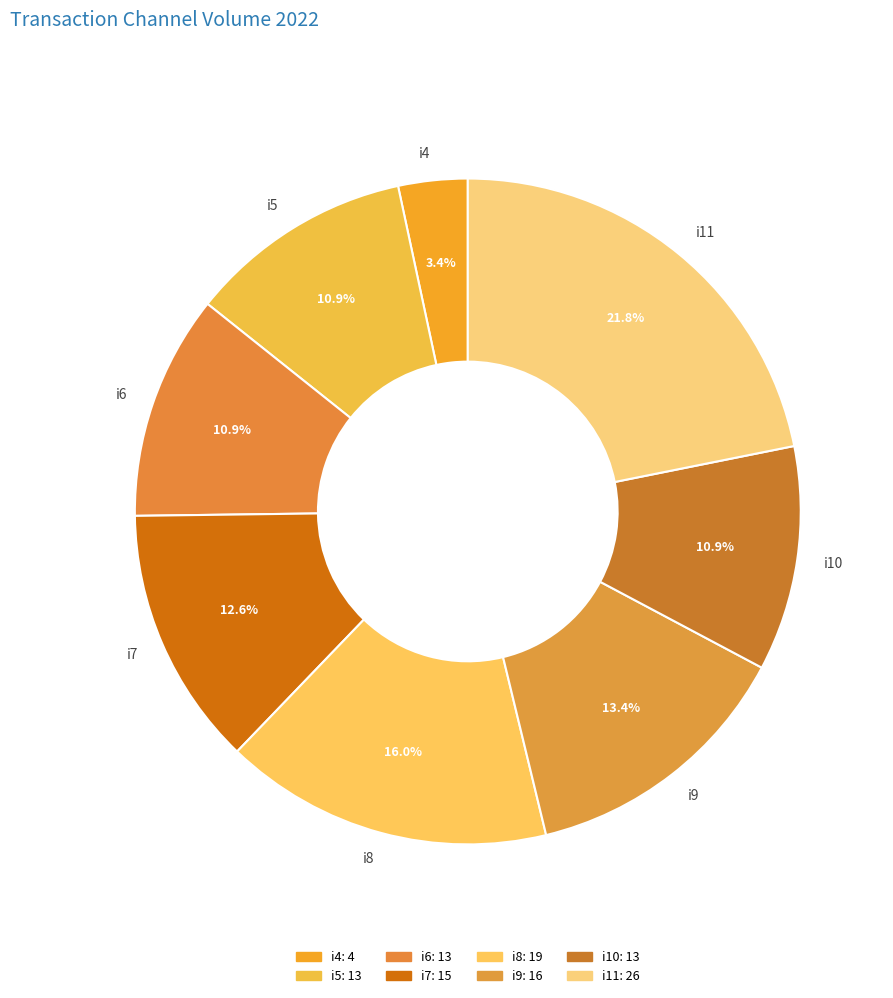

Is it true that i11 is 22% of the pie?

True